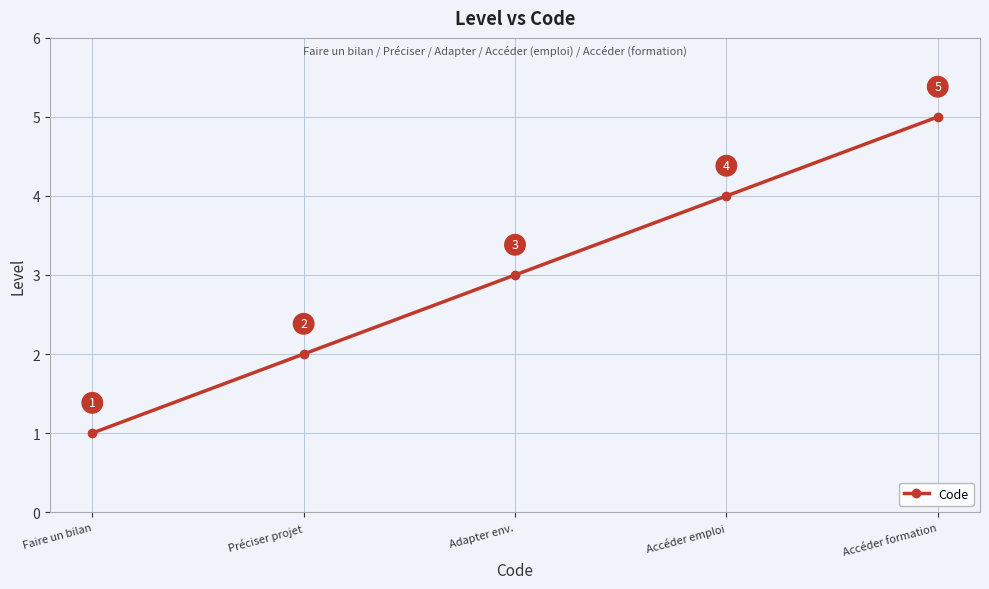

What is the label of the 1st point from the left?

Faire un bilan